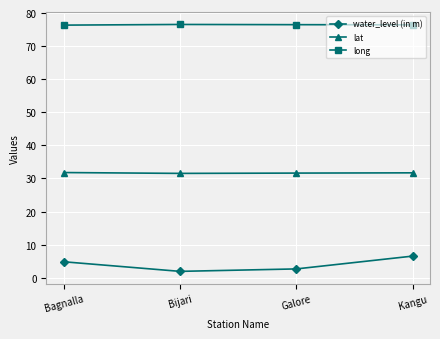

What is the label of the 1st point from the left?

Bagnalla